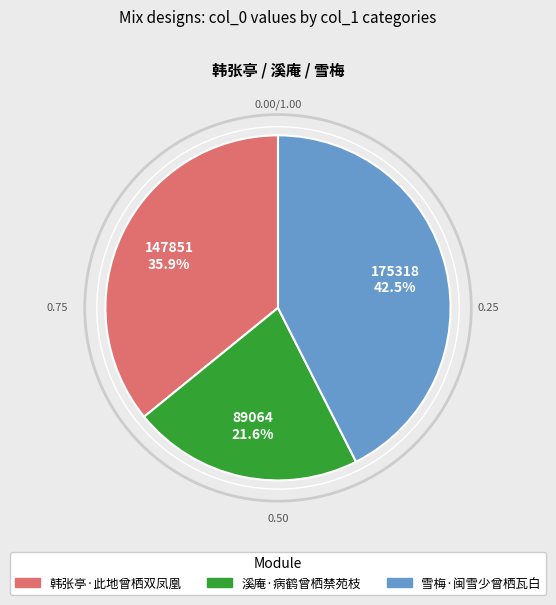

Rank the categories by value from lowest to highest.

溪庵·病鹤曾栖禁苑枝, 韩张亭·此地曾栖双凤凰, 雪梅·闽雪少曾栖瓦白